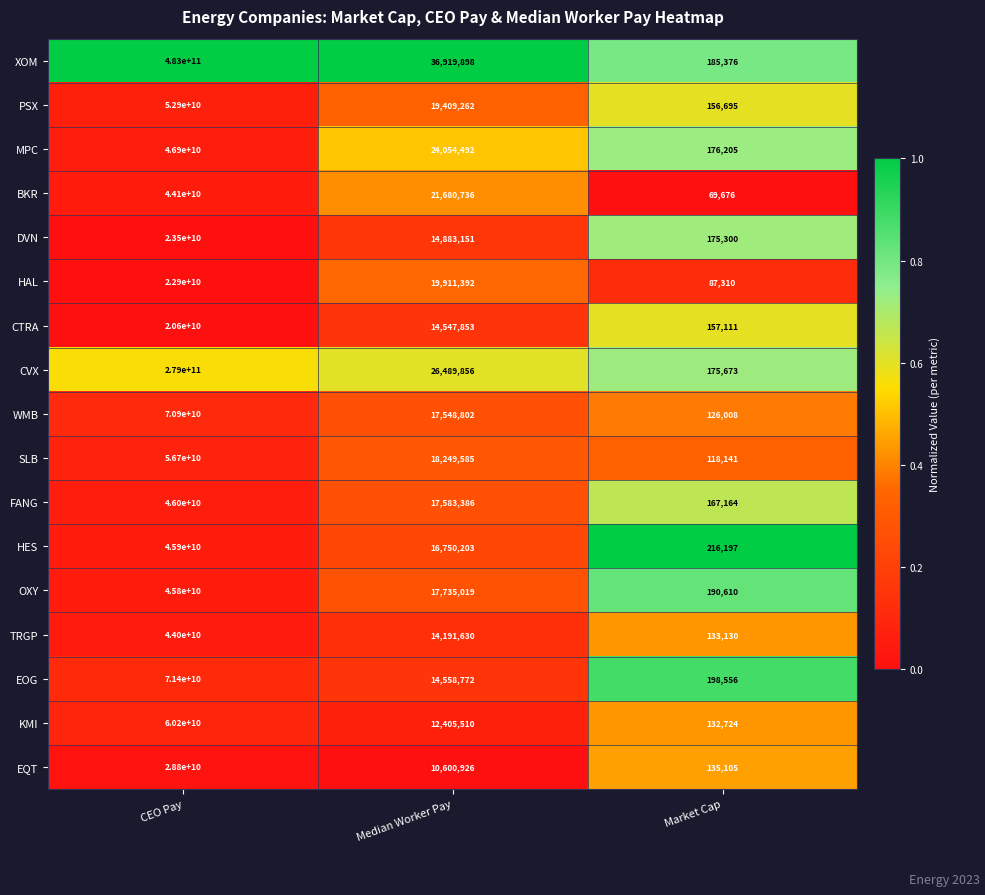

The value of KMI at CEO Pay is 37989556680. True or false?

False